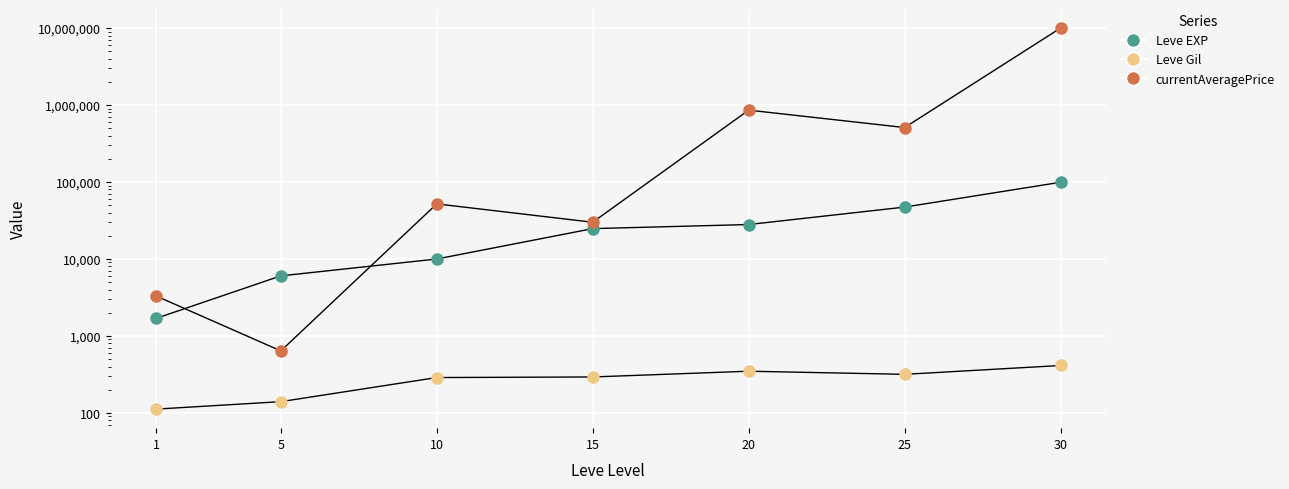

Is the value of Leve Gil at 5 greater than the value of Leve EXP at 15?

No